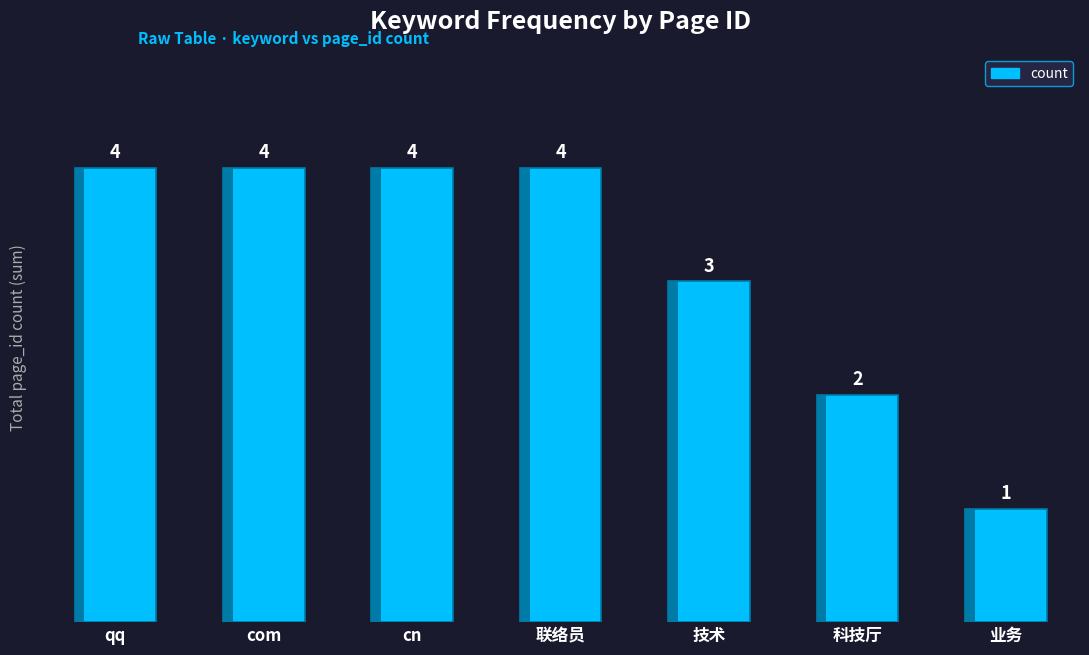

Rank the categories by value from highest to lowest.

qq, com, cn, 联络员, 技术, 科技厅, 业务